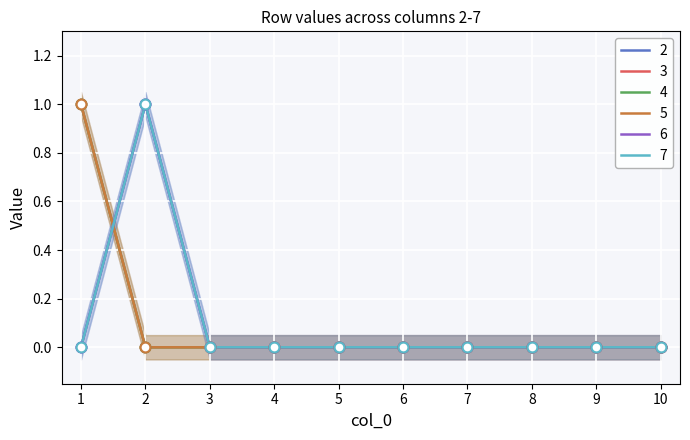

At how many categories does at least one series exceed 0?

2